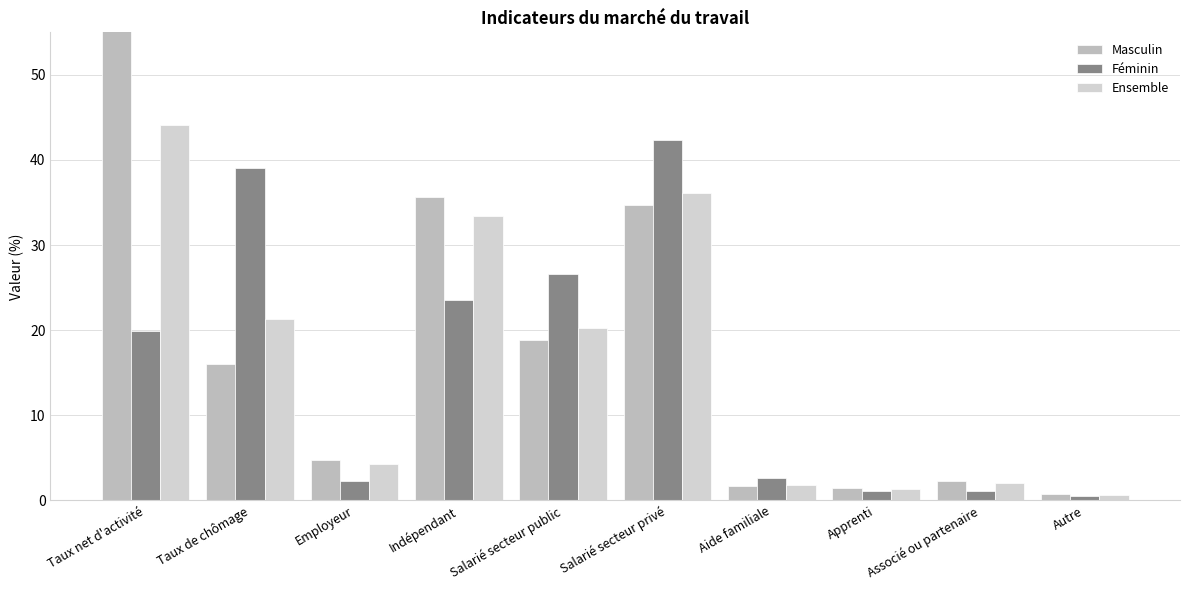

What value does the Masculin series have at Taux net d'activité?

69.1